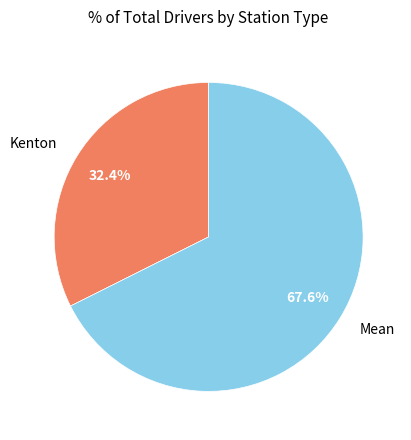

Does Mean account for over 50% of the chart?

Yes